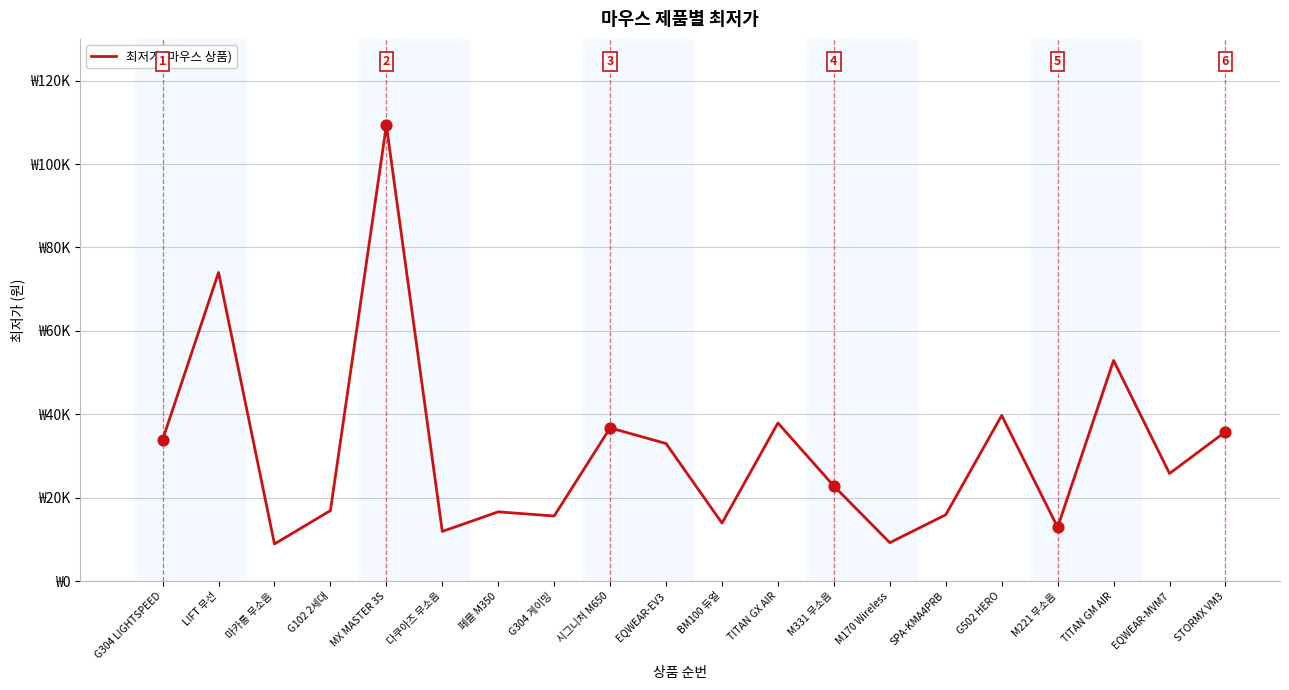

Between STORMX VM3 and M221 무소음, which is larger?

STORMX VM3